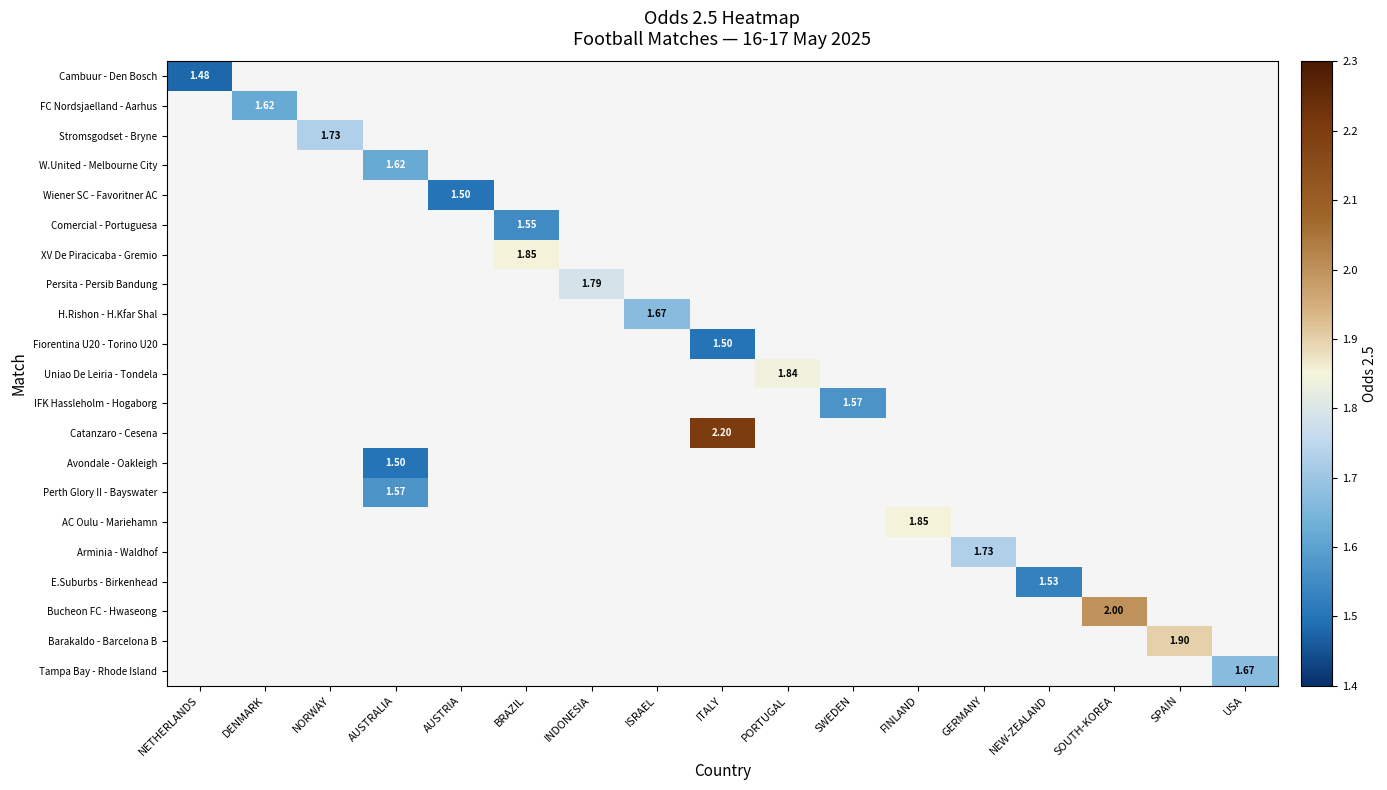

Which label corresponds to the smallest value in the chart?

NETHERLANDS